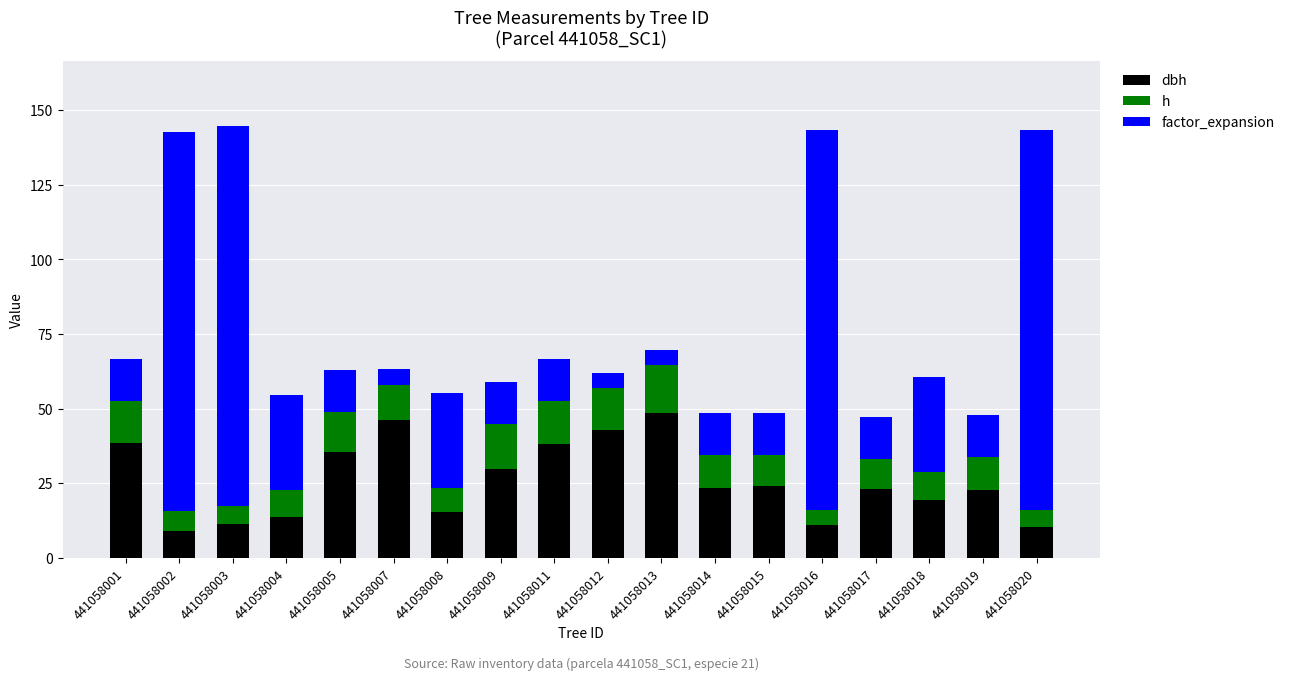

What is the total value across all series at 441058008?

55.1